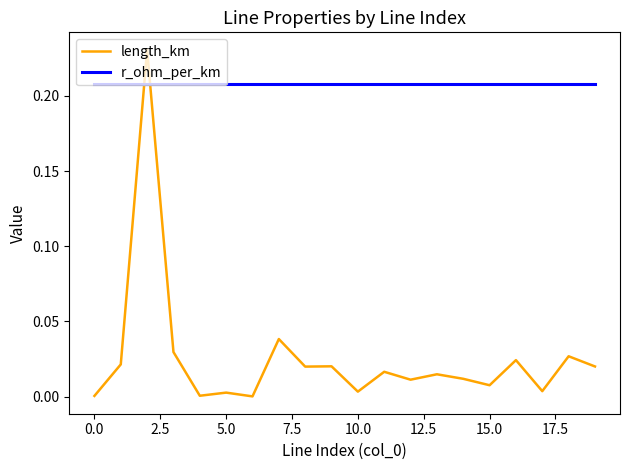

Which series has the largest total across all categories?

r_ohm_per_km